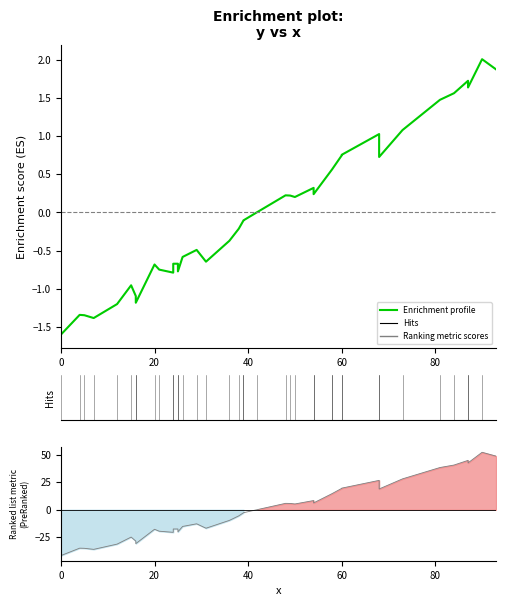

What is the highest value of the Enrichment profile series?

2.0